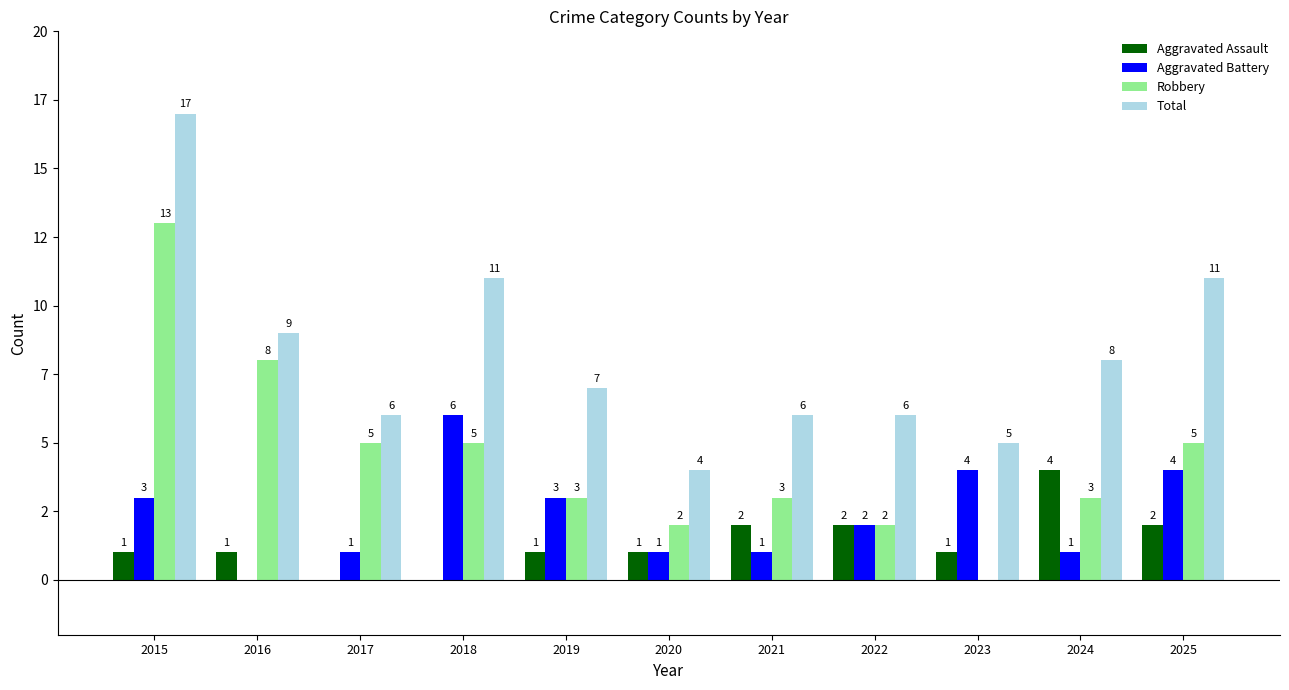

Rank the series at 2016 from lowest to highest value.

Aggravated Battery, Aggravated Assault, Robbery, Total